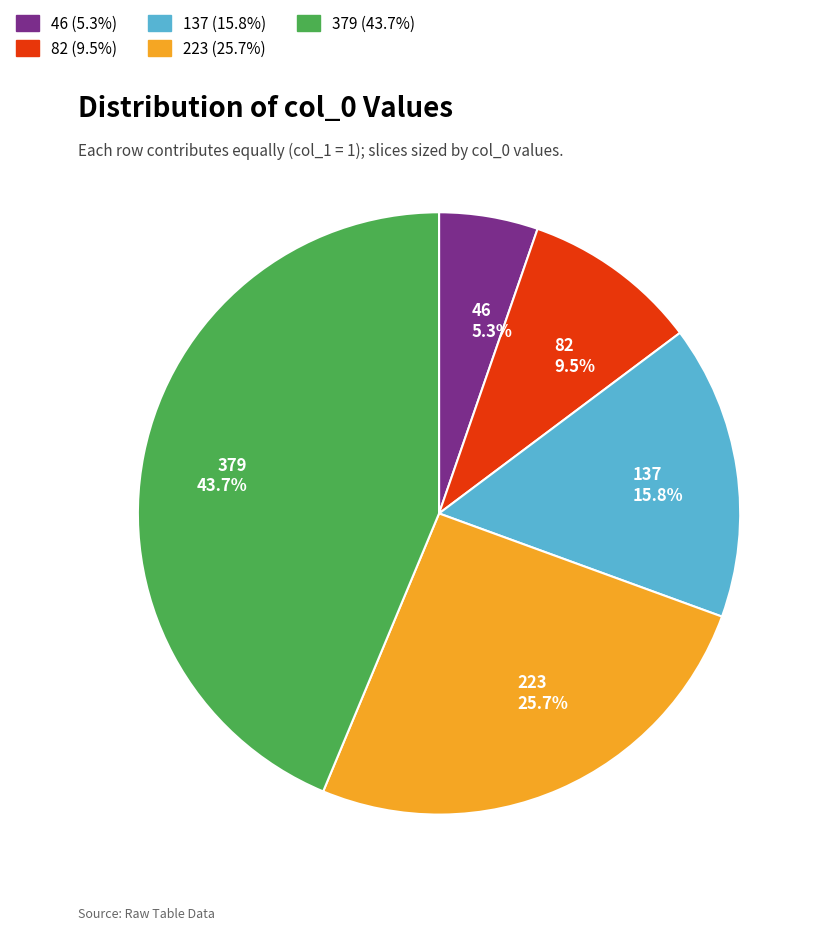

How many slices are in this pie chart?

5